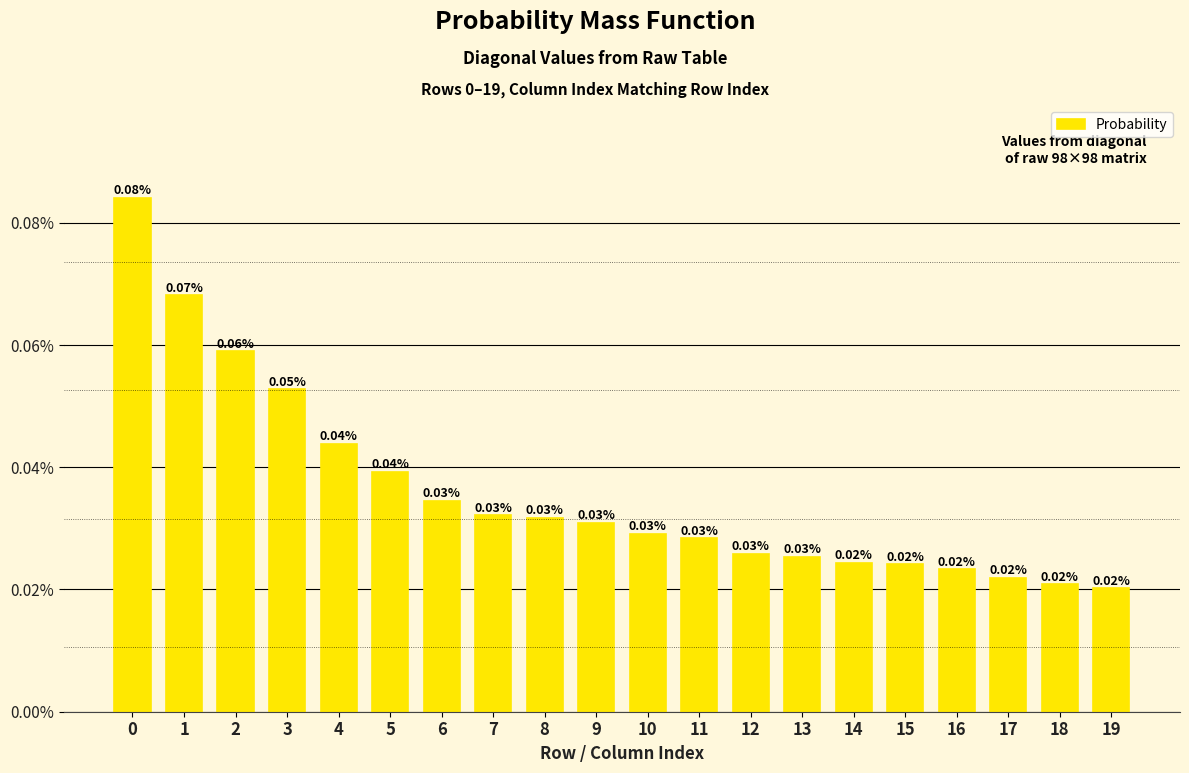

Between 8 and 16, which is larger?

8